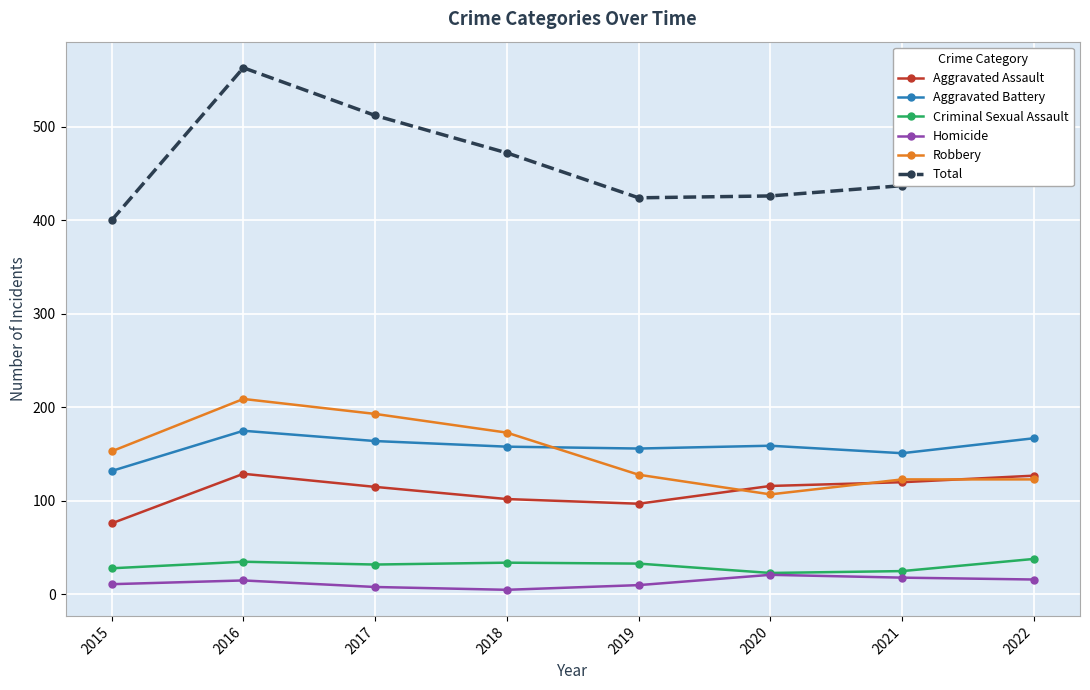

The value of Homicide at 2016 is 15. True or false?

True